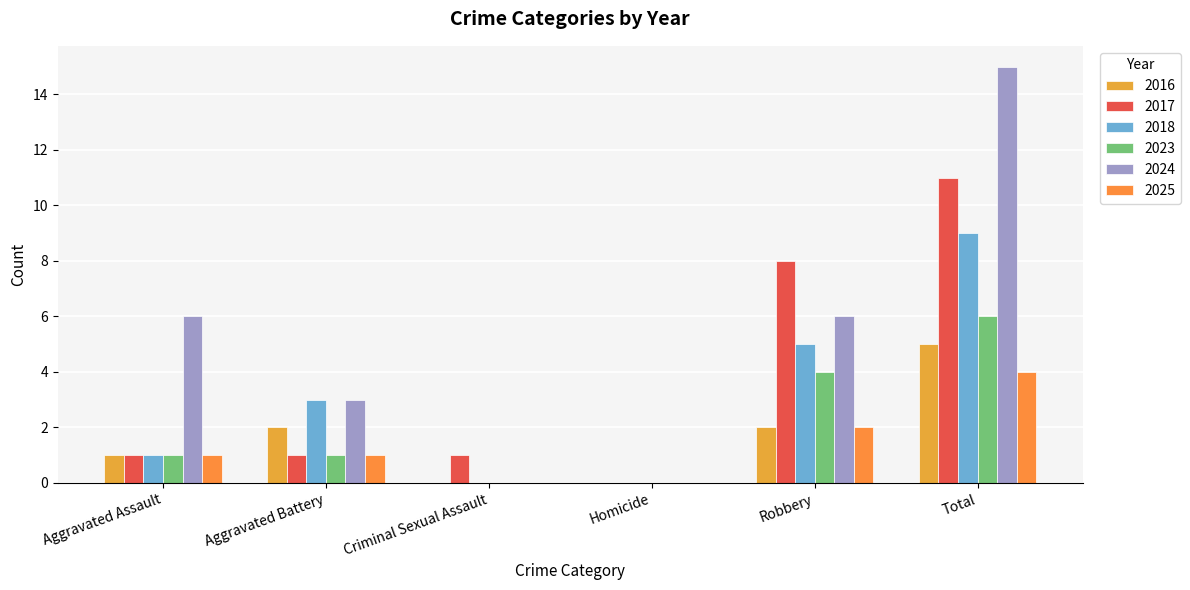

What is the difference between the second highest and minimum values in the 2016 series?

2